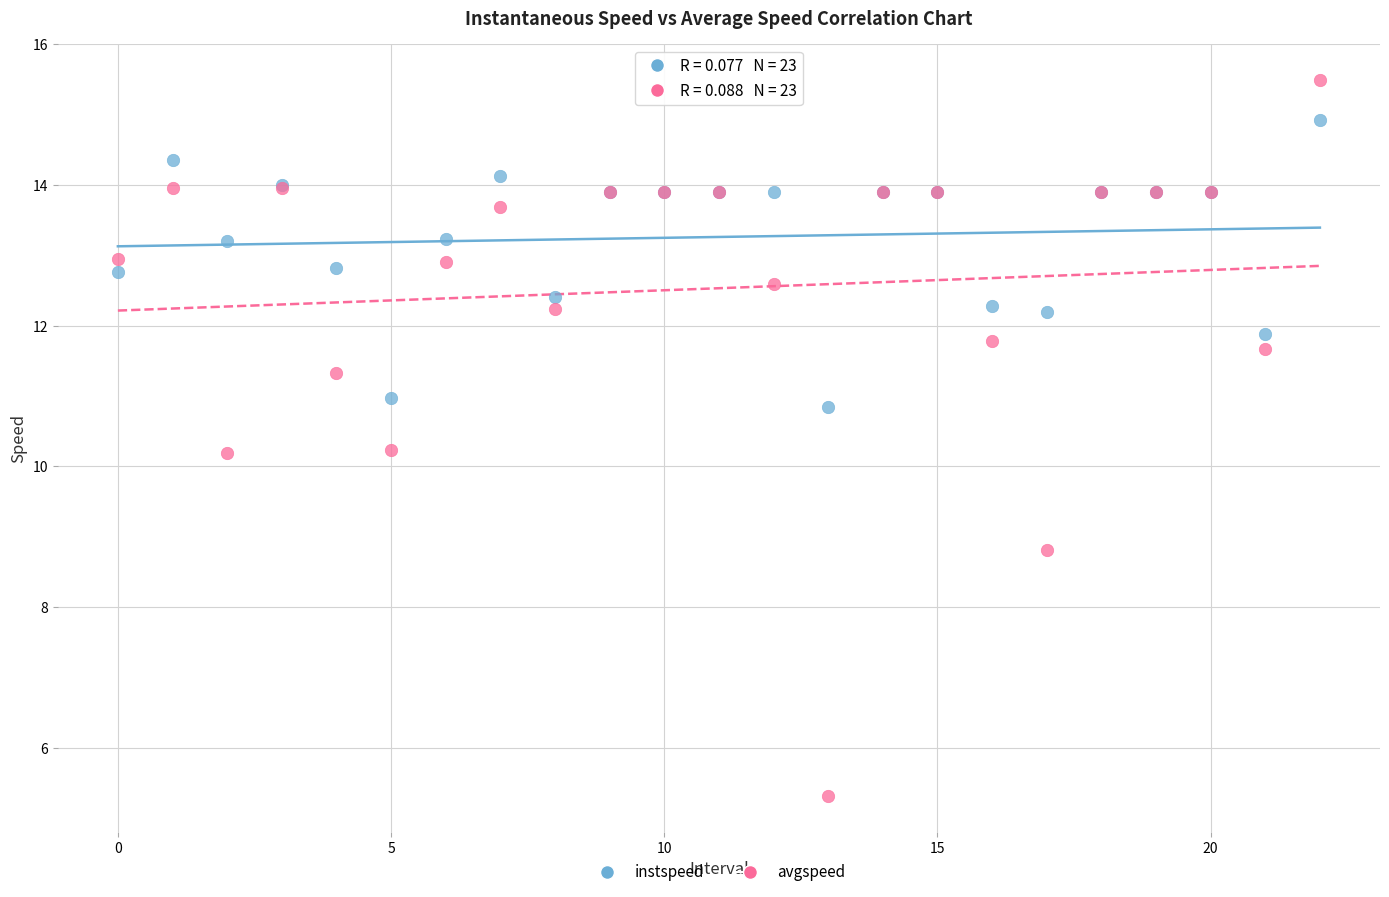

Which series reaches the maximum Y coordinate?

avgspeed